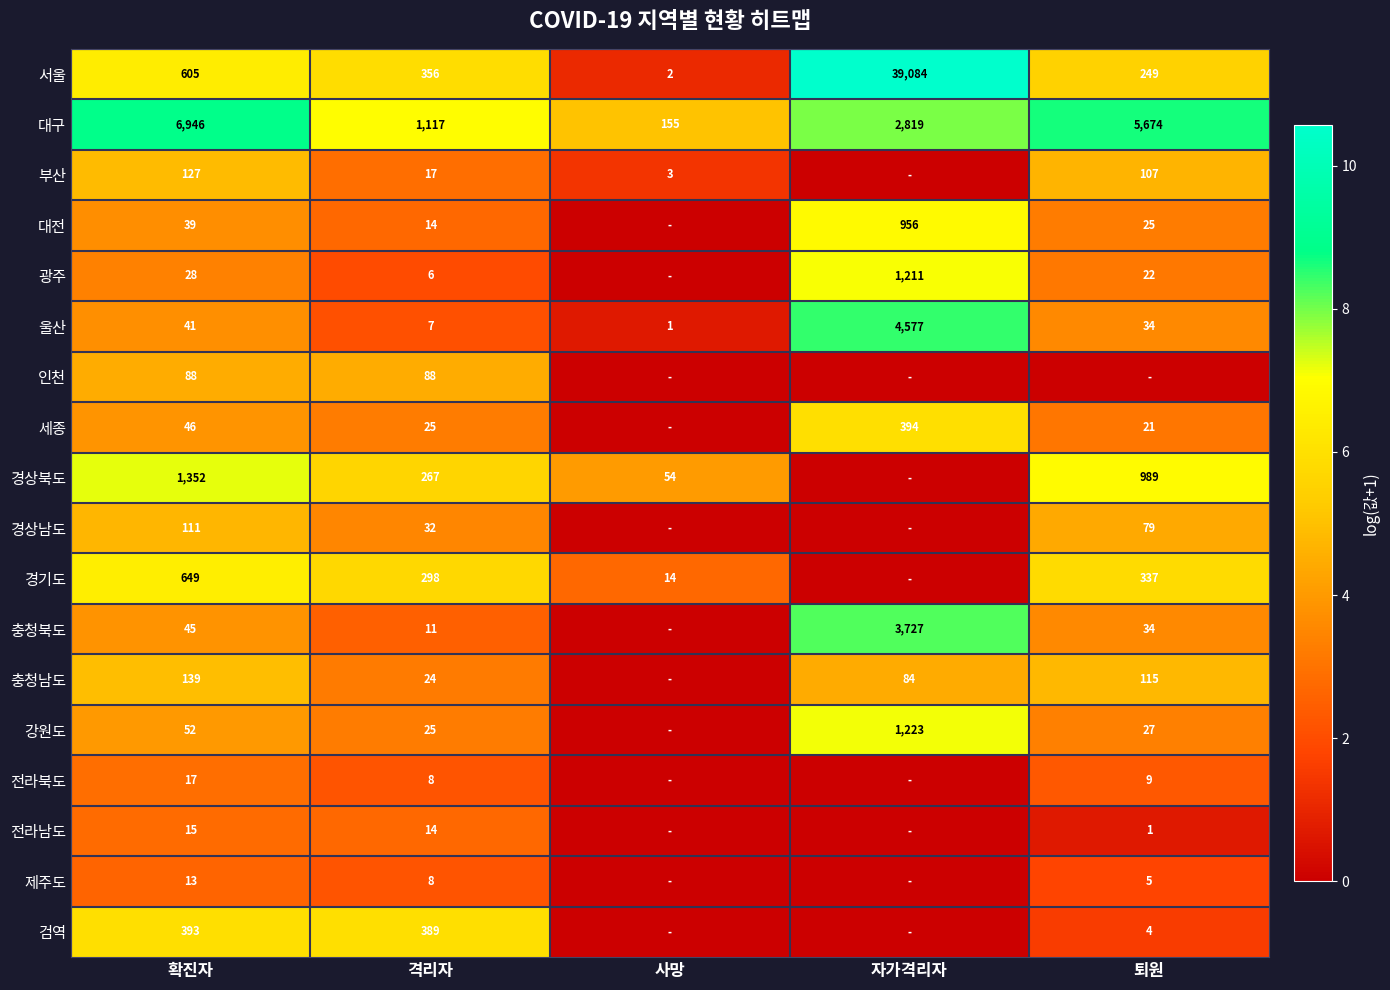

At how many categories does at least one series exceed 0?

5